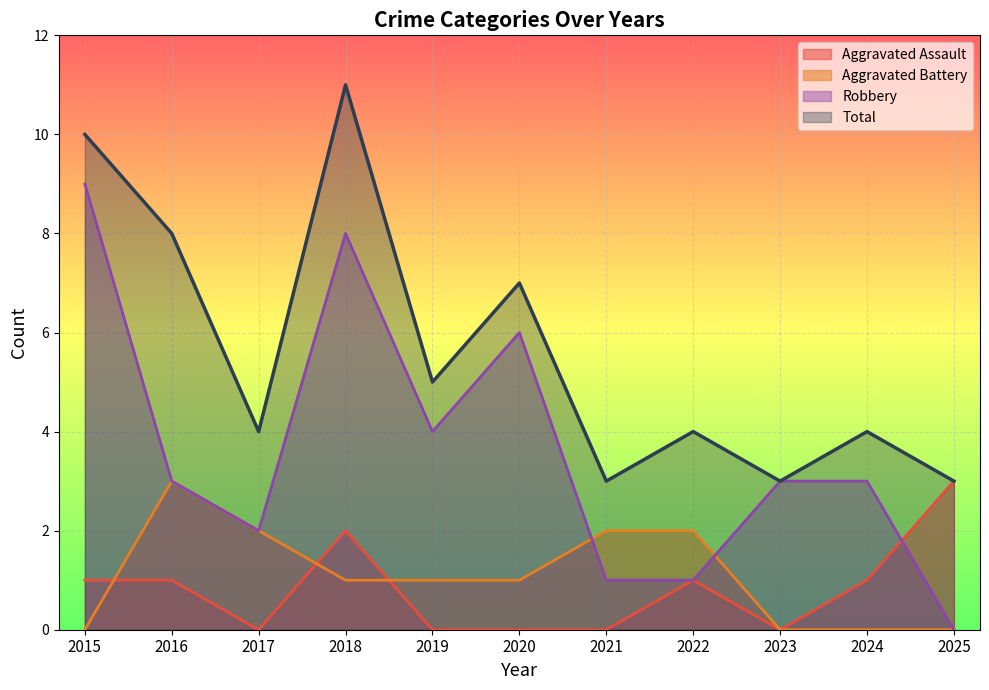

What is the spread (max minus min) of values at 2021?

3